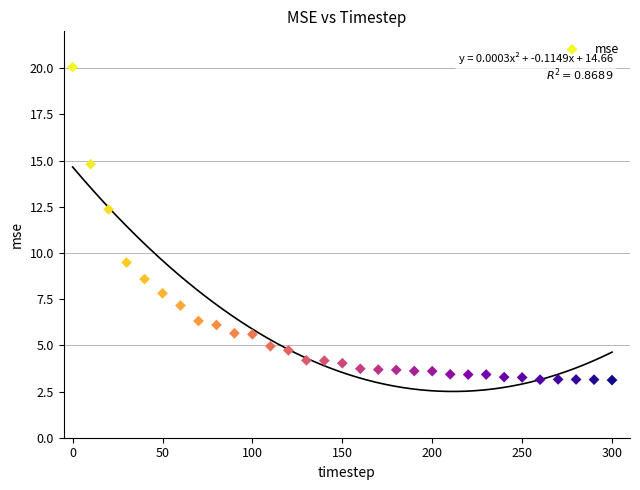

What is the range of X values (max minus min)?

300.0